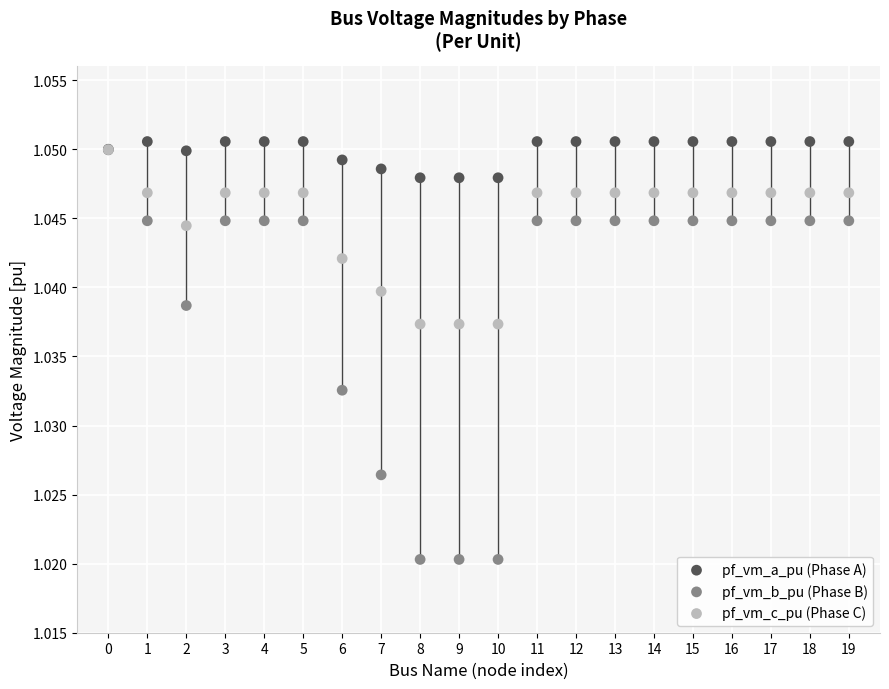

Which series has the widest spread of Y values?

pf_vm_b_pu (Phase B)